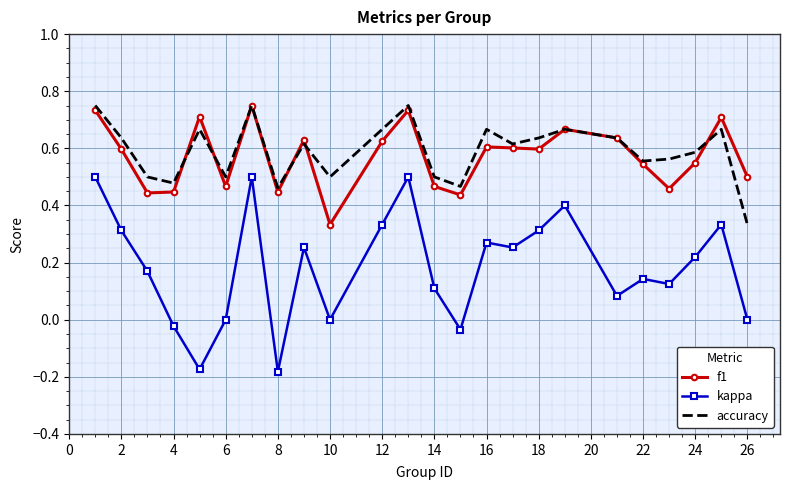

True or false: f1 and kappa cross at least once.

False